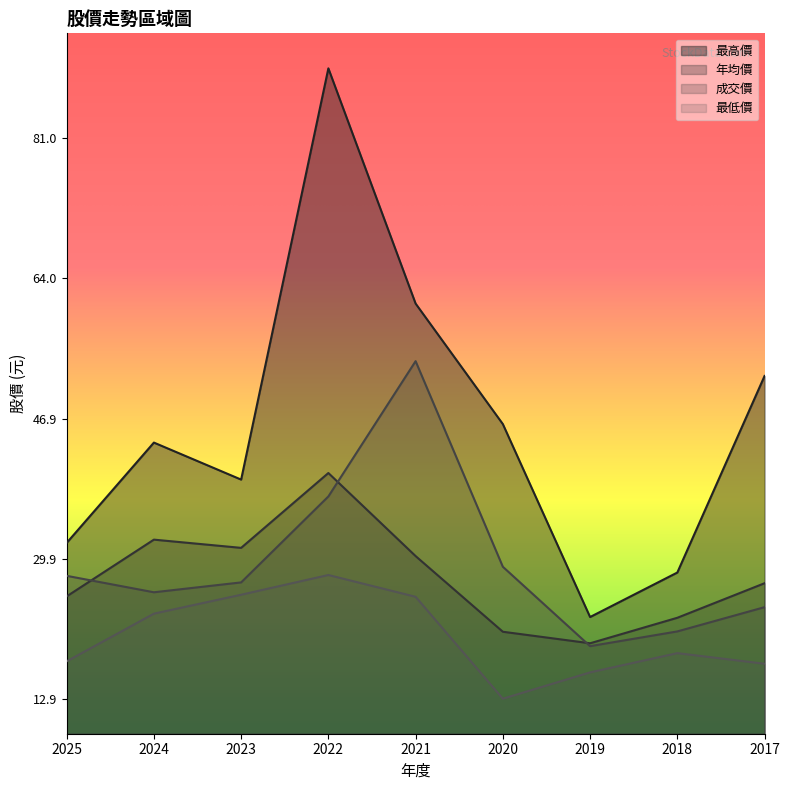

At which category is the sum across all series the highest?

2022